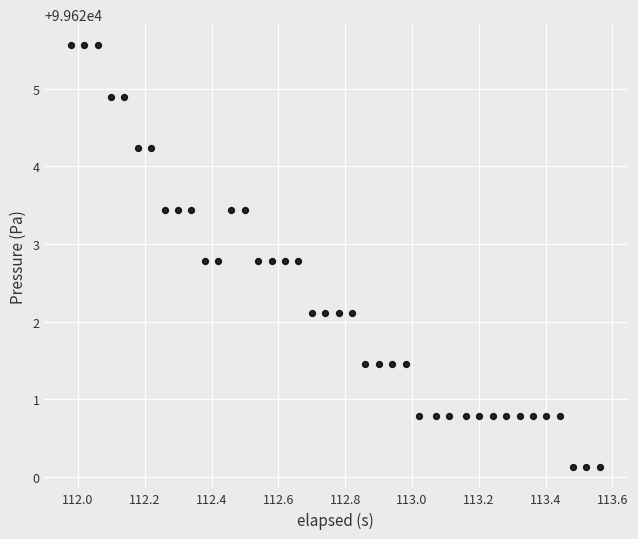

What is the range of X values (max minus min)?

1.6